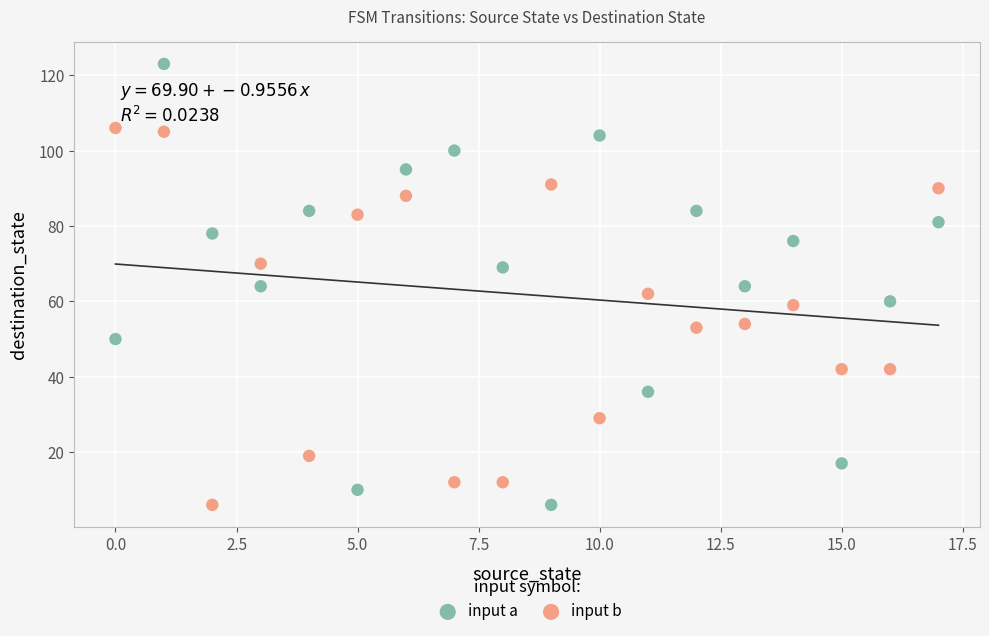

Which series has the largest Y range (max minus min)?

input a